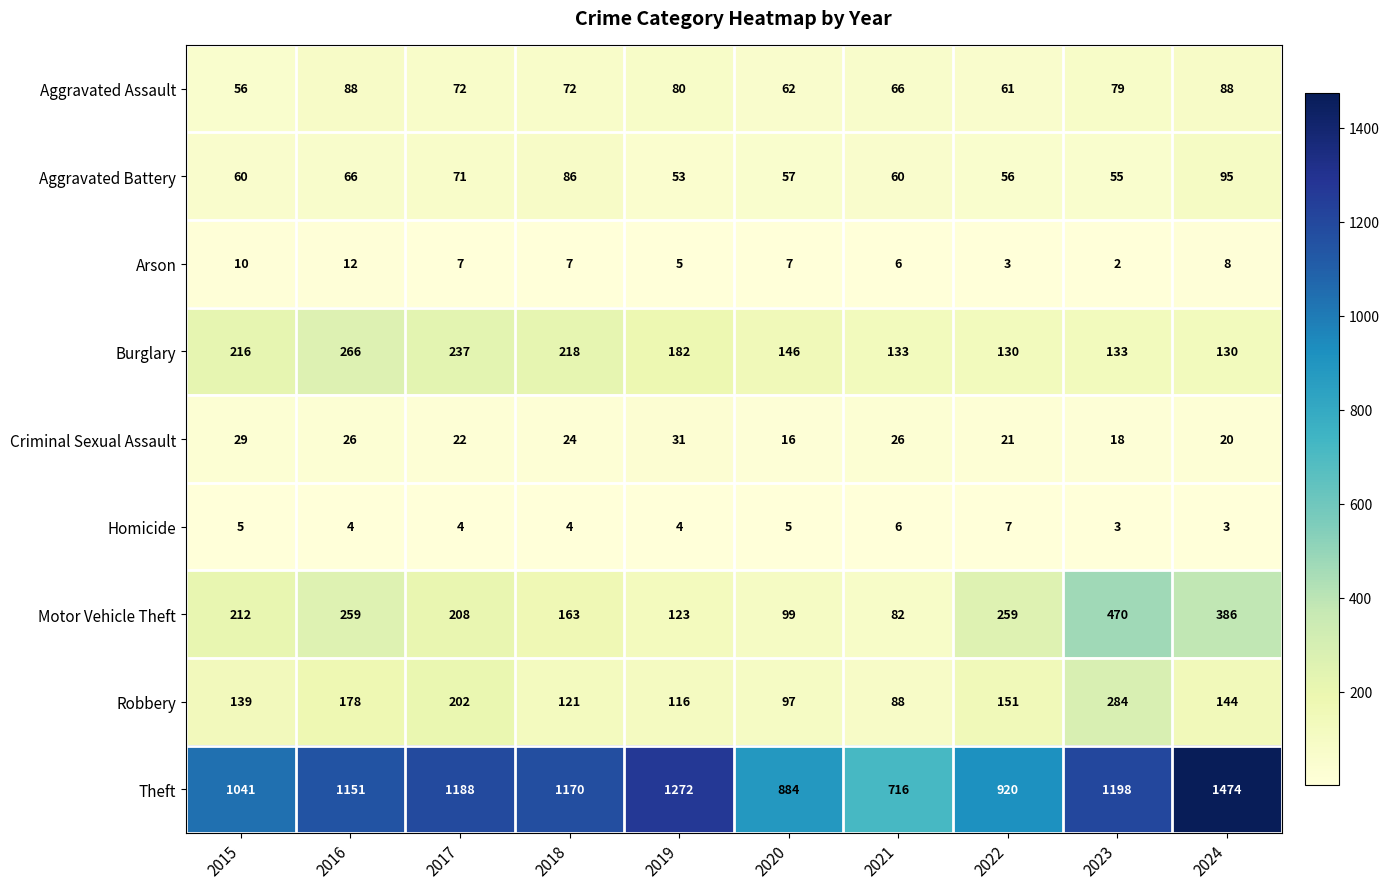

What is the total value across all series at 2018?

1865